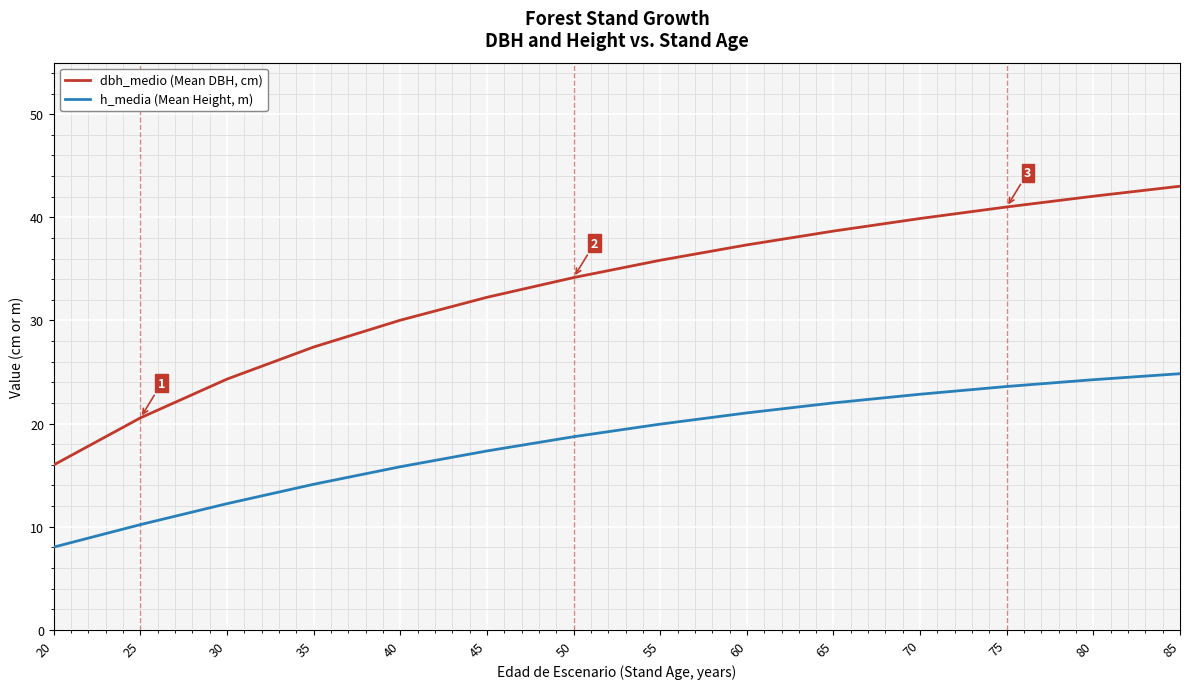

What is the sum of all h_media (Mean Height, m) values?

255.1